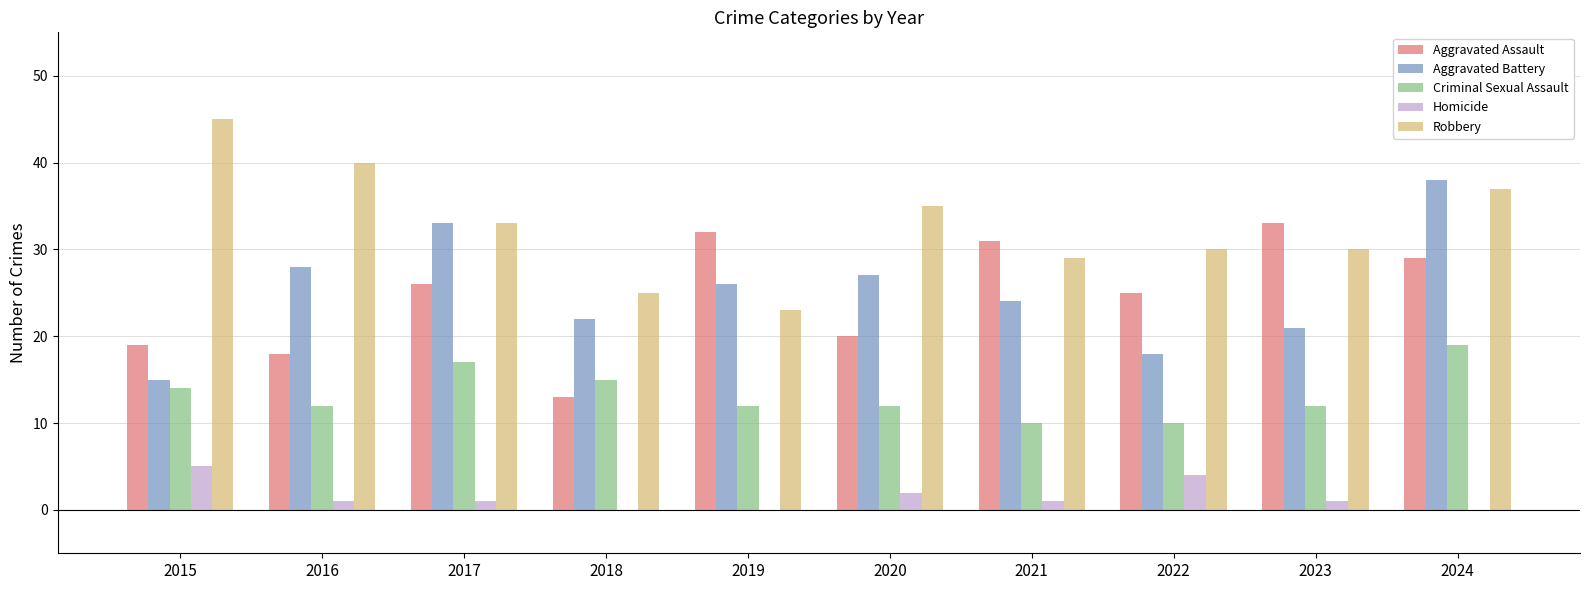

What is the greatest value displayed?

45